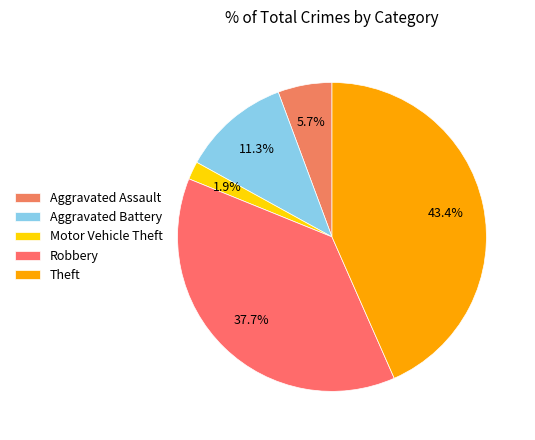

Which category has the biggest portion of the pie?

Theft